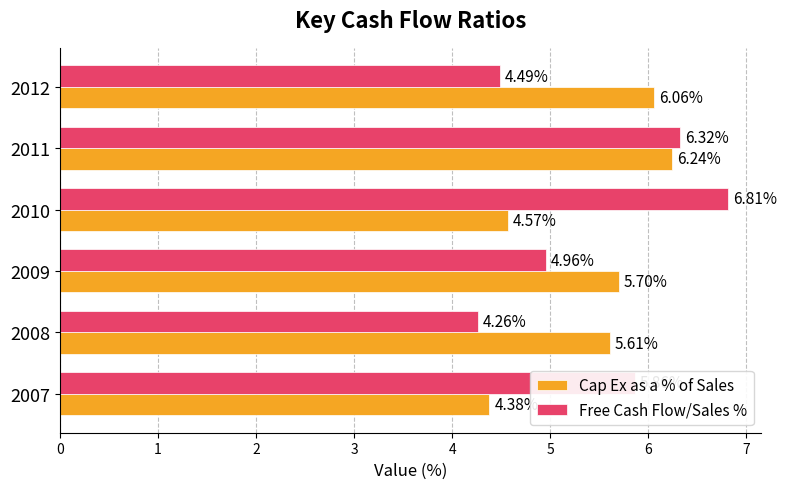

At which category is the sum across all series the highest?

2011